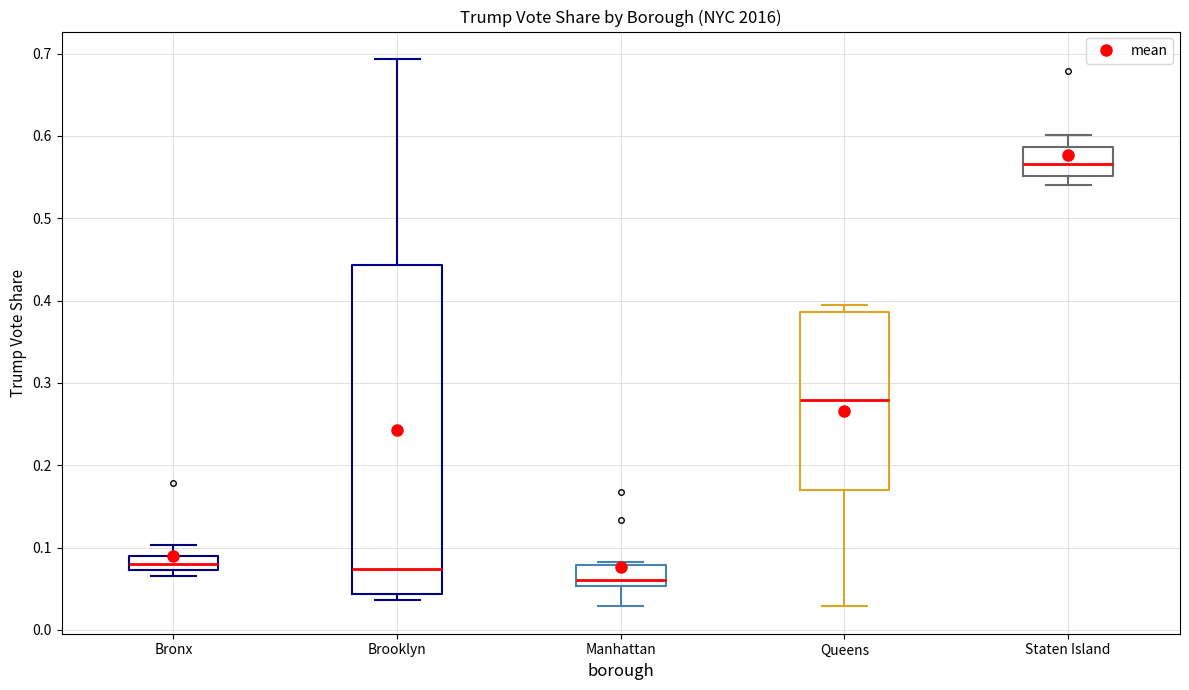

Comparing the boxes themselves (not the whiskers), which one is the tallest?

Brooklyn